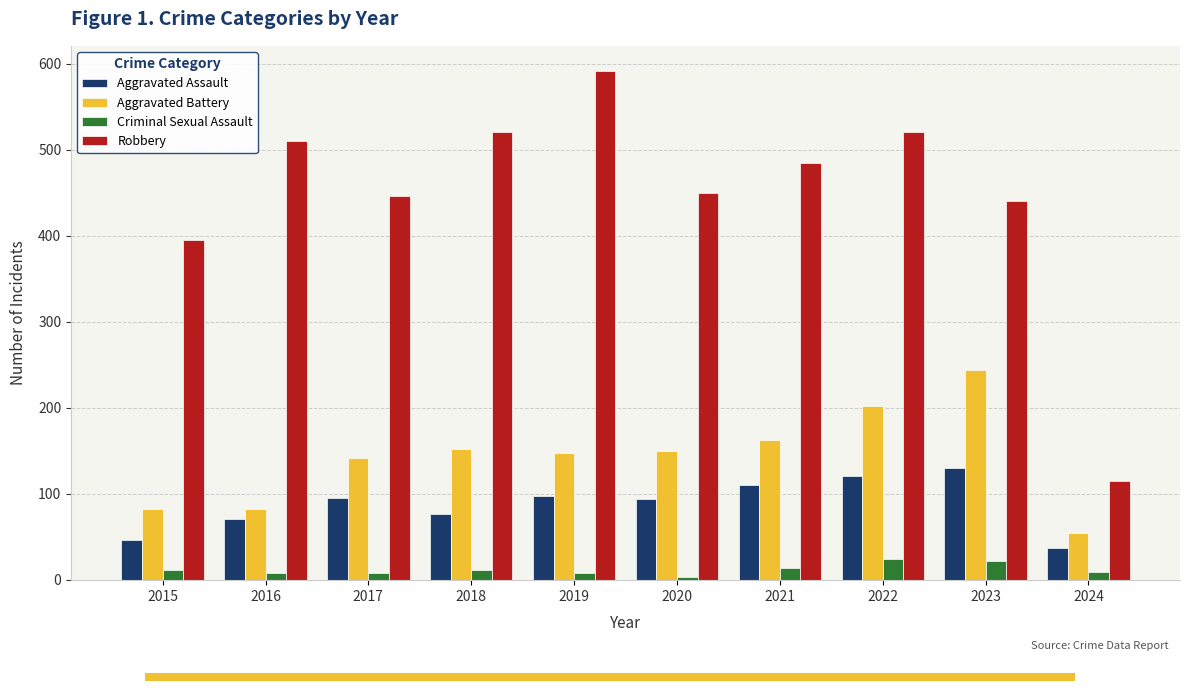

What is the highest value of the Criminal Sexual Assault series?

24